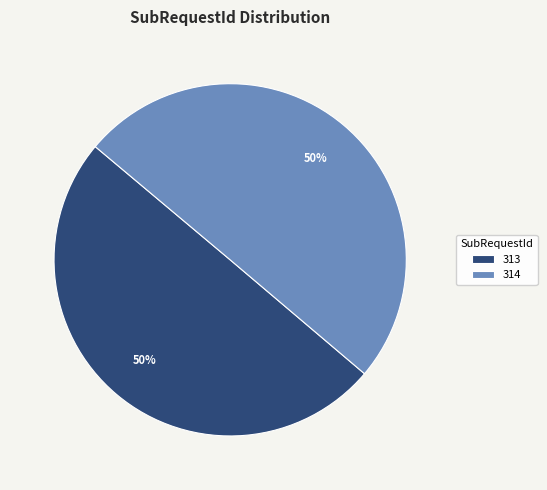

Approximately how many times larger is the value at 314 compared to 313?

1.0